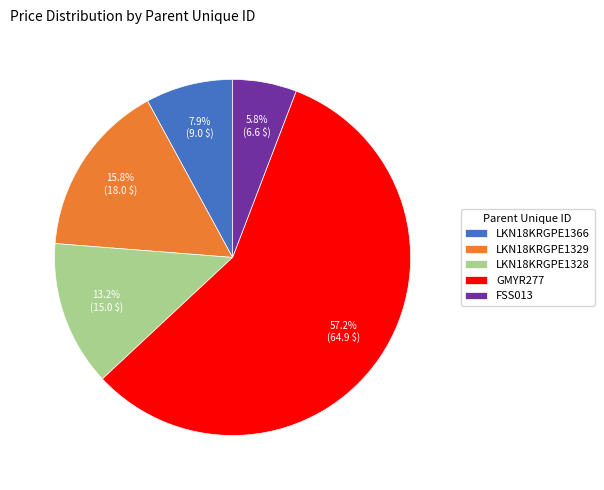

To the nearest percent, what portion does LKN18KRGPE1328 represent?

13%